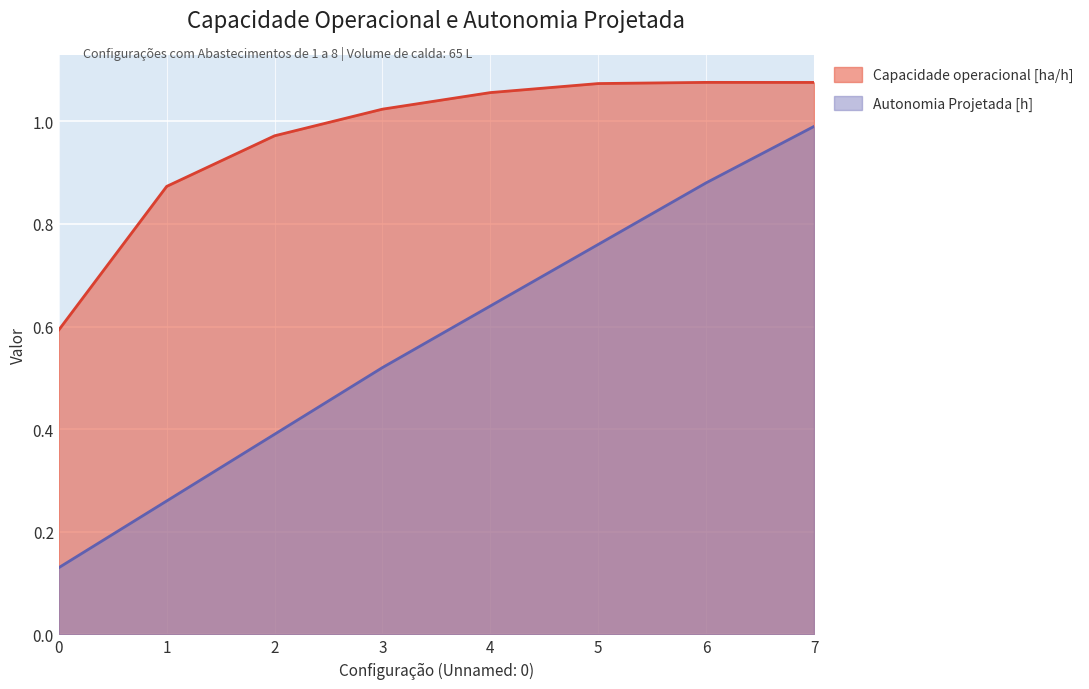

How many values in the Capacidade operacional [ha/h] series are below 1?

3